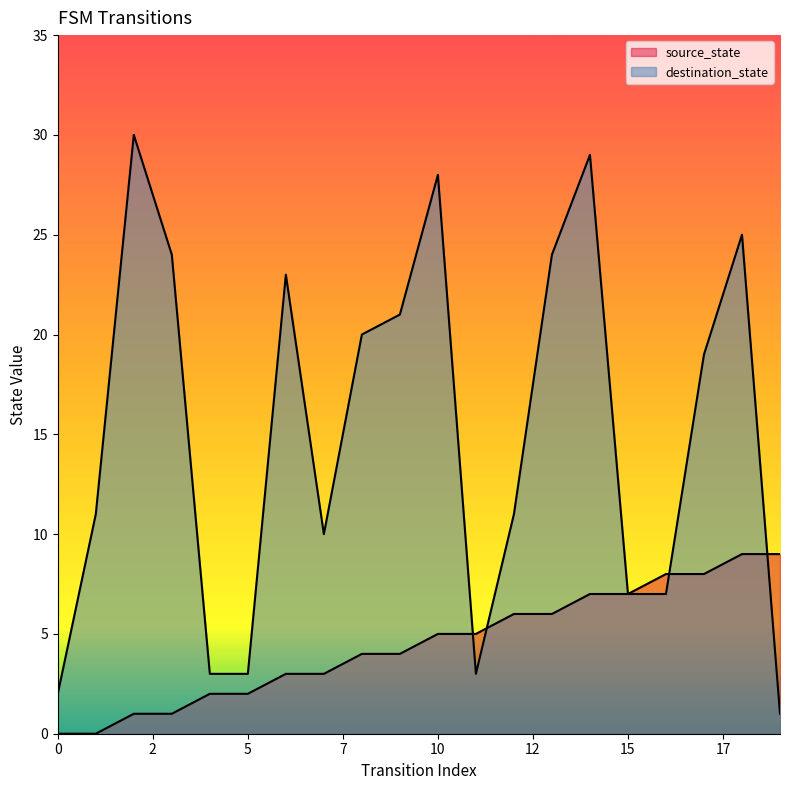

What is the average value of the source_state series?

4